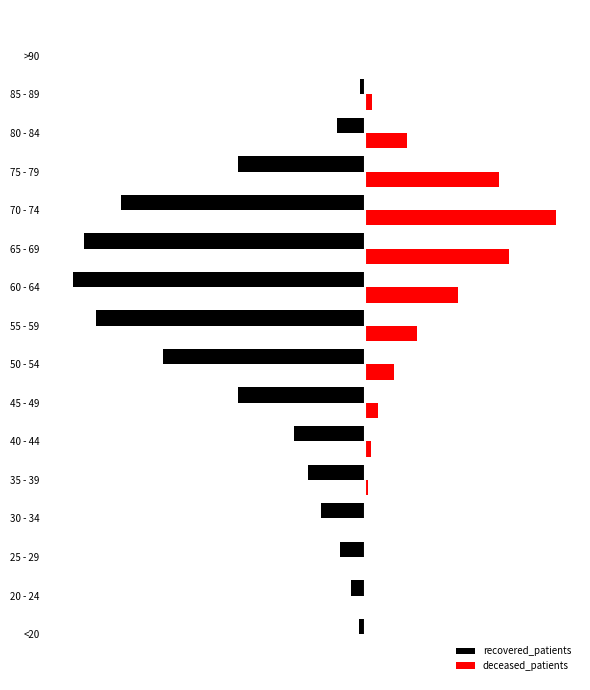

What are all the series names shown in the legend?

recovered_patients, deceased_patients